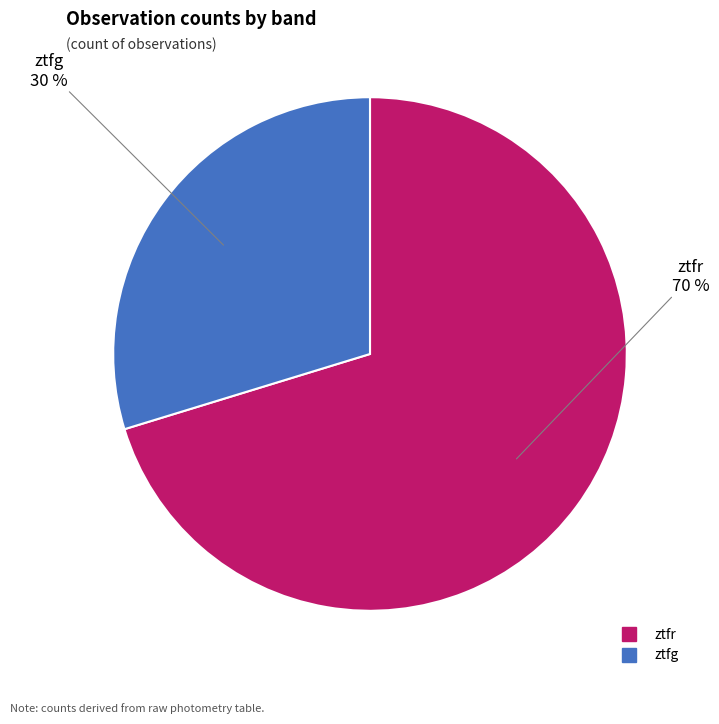

Does ztfr represent more than half of the total?

Yes